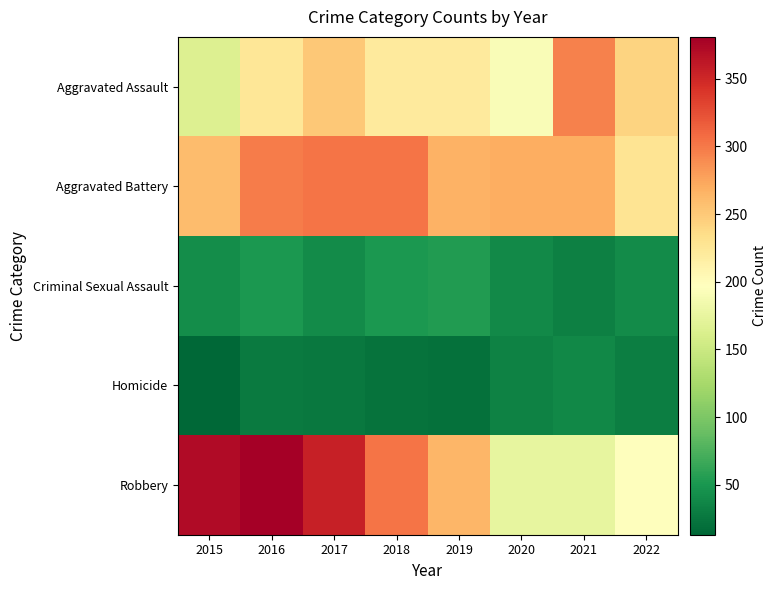

Count the number of categories in the chart.

8